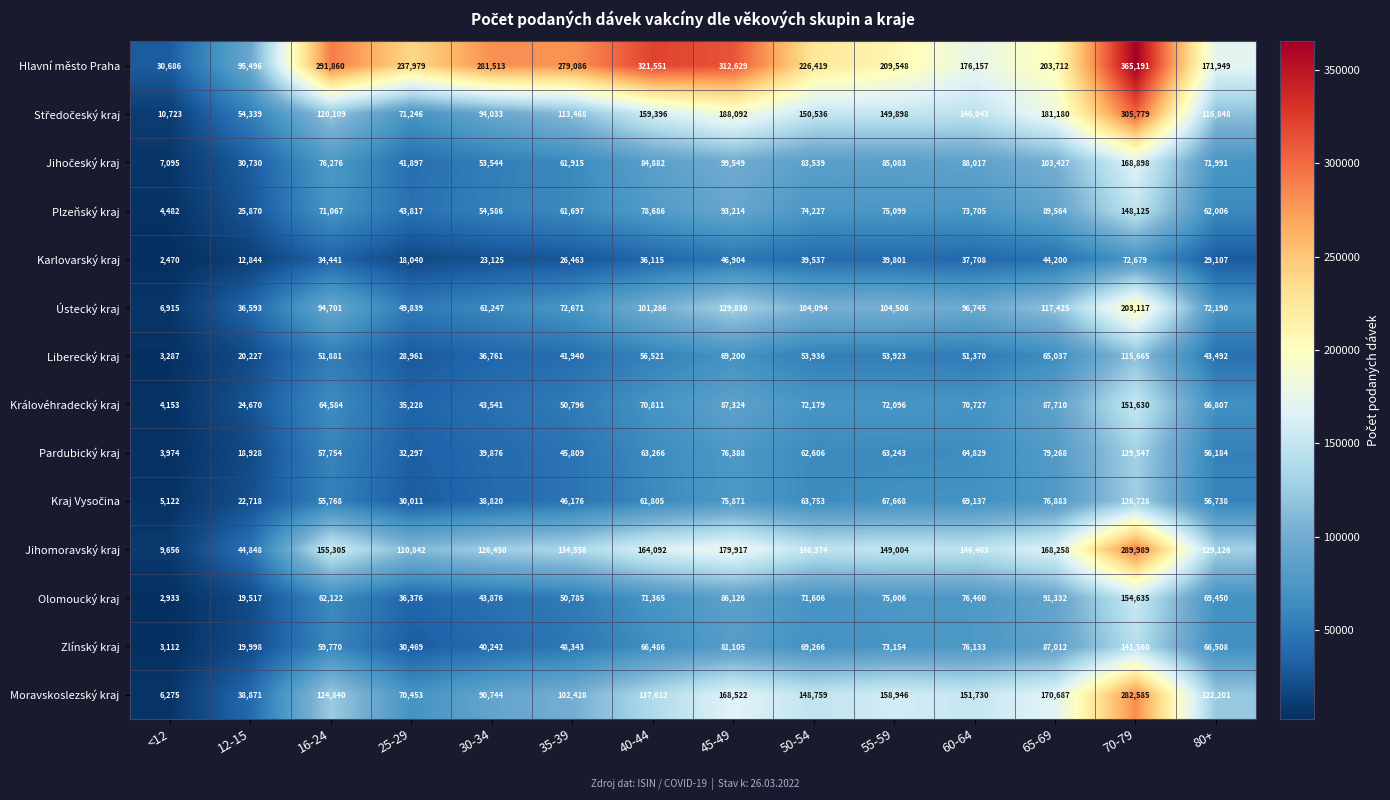

What is the difference between the highest and lowest values at 60-64?

138449